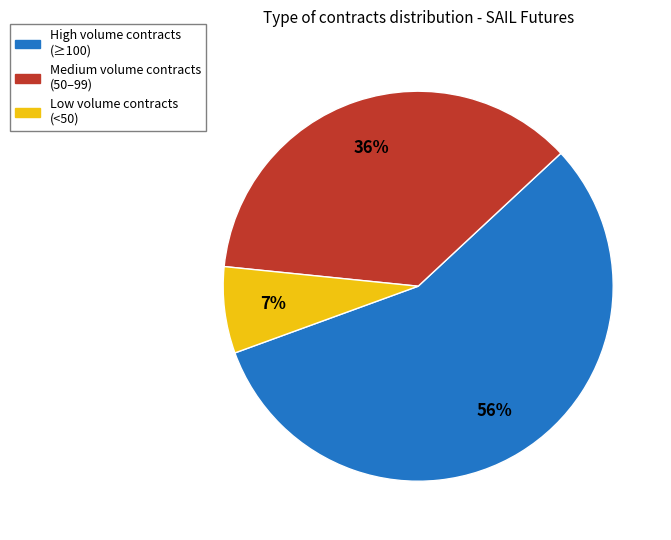

How many segments does this pie chart have?

3